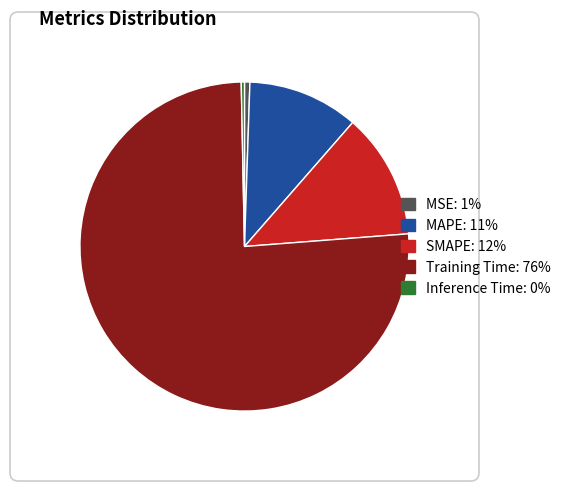

Between Training Time and MAPE, which is larger?

Training Time